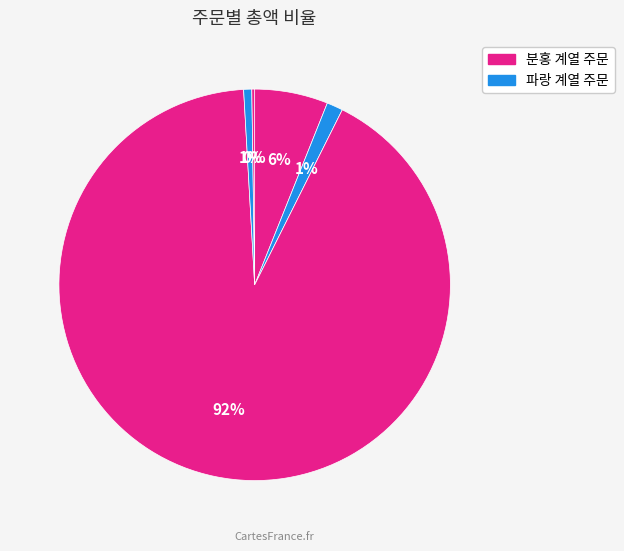

Count the number of slices in the pie.

5